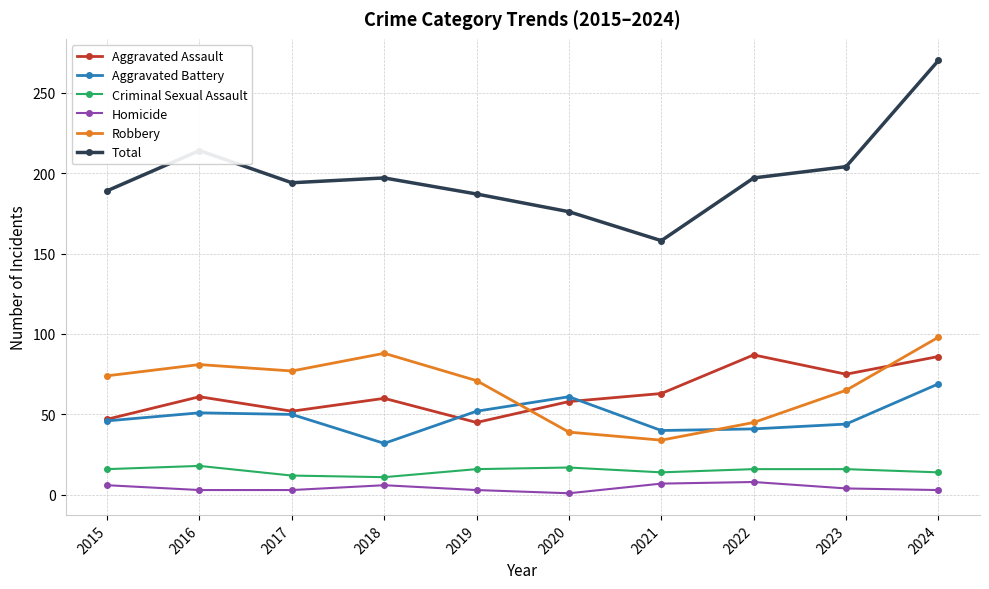

What is the difference between the maximum and minimum values in the Total series?

112